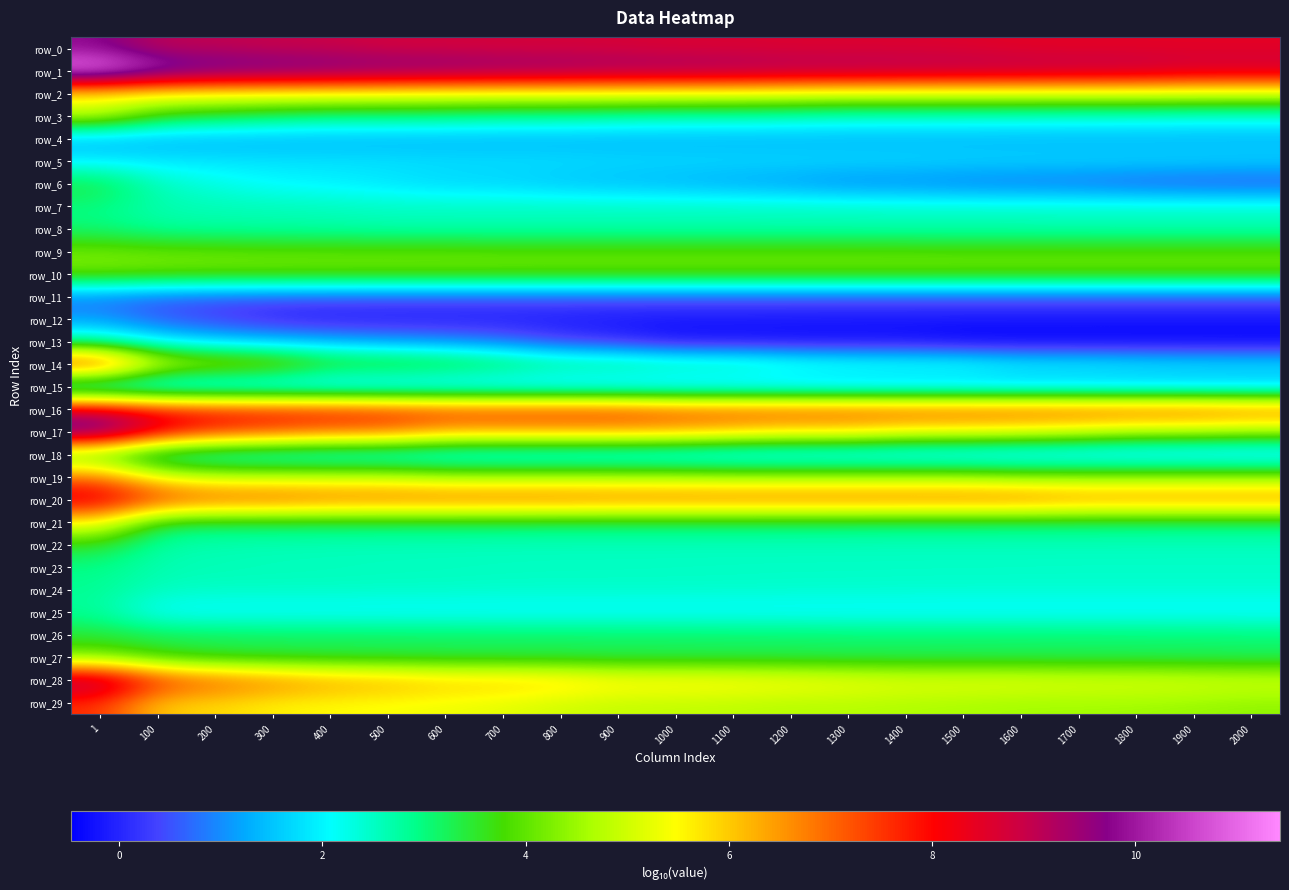

How many data points does each series have?

21